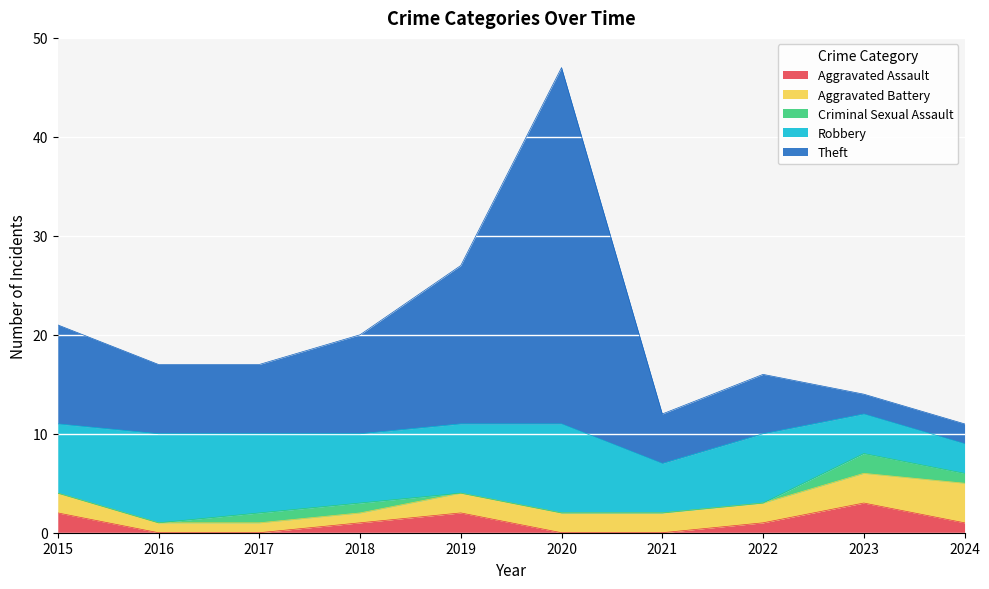

How many data points in Robbery are less than 7?

3